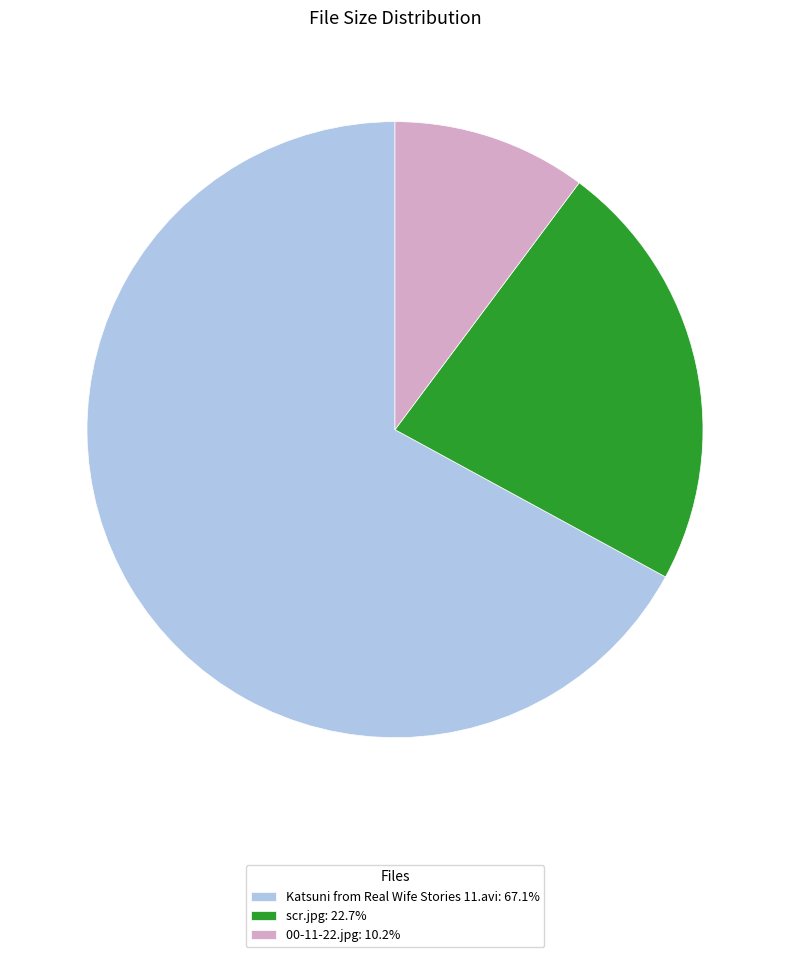

Do 00-11-22.jpg: 10.2% and Katsuni from Real Wife Stories 11.avi: 67.1% together represent more than half of the pie?

Yes